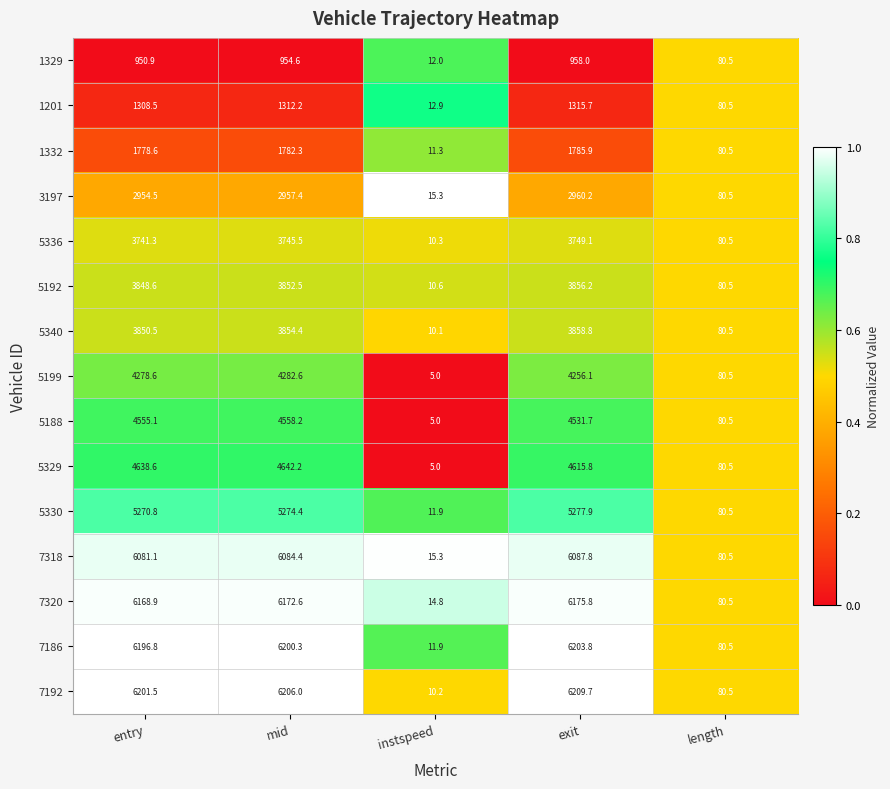

Which series has the widest spread of values?

7192